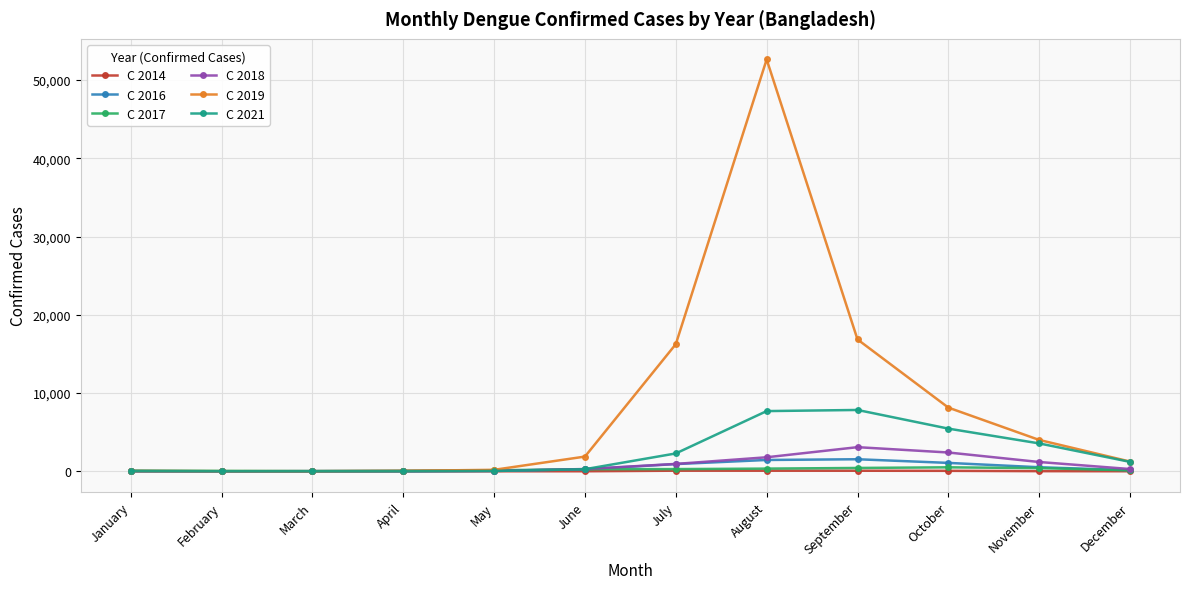

At which category is the sum across all series the highest?

August